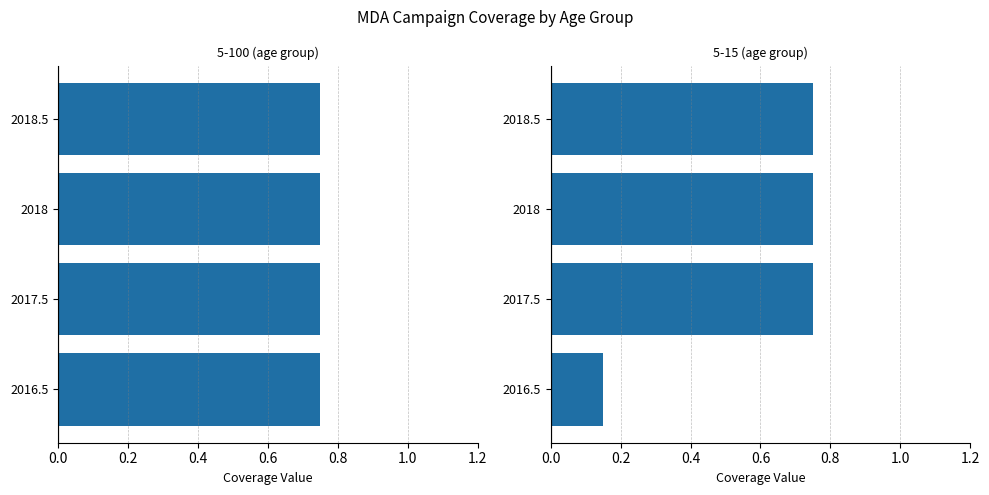

List the series in order of their peak value, highest first.

5-100 (age group), 5-15 (age group)